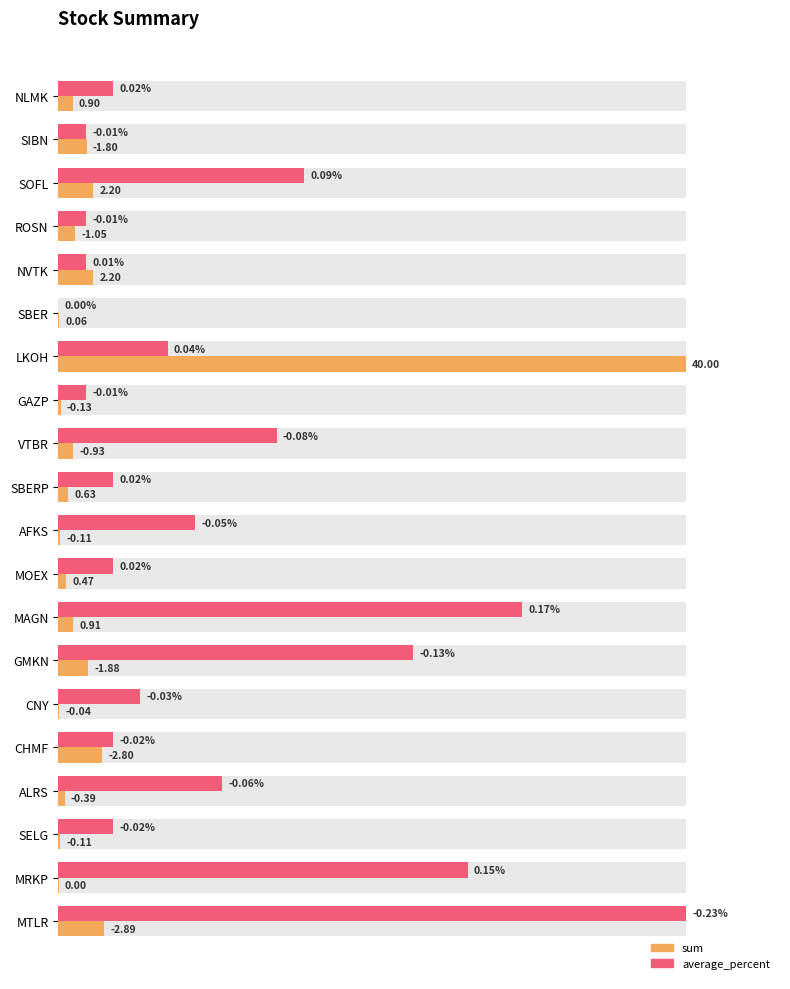

What is the average value of the sum series?

7.4